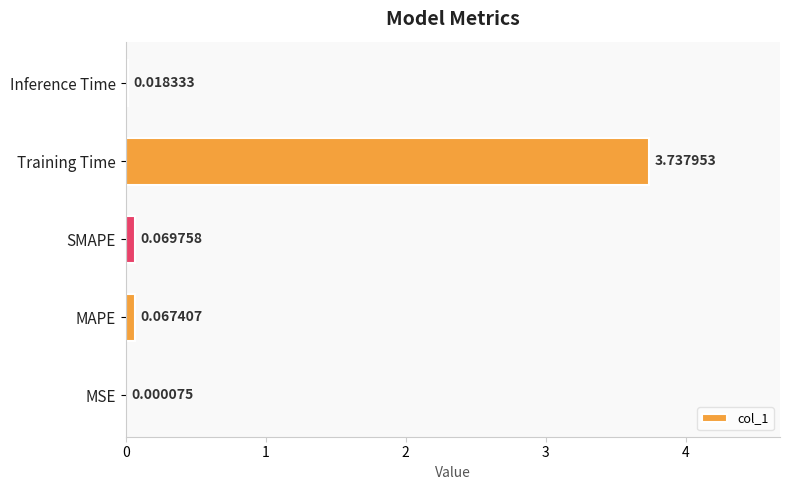

Which has a higher value, SMAPE or Inference Time?

SMAPE